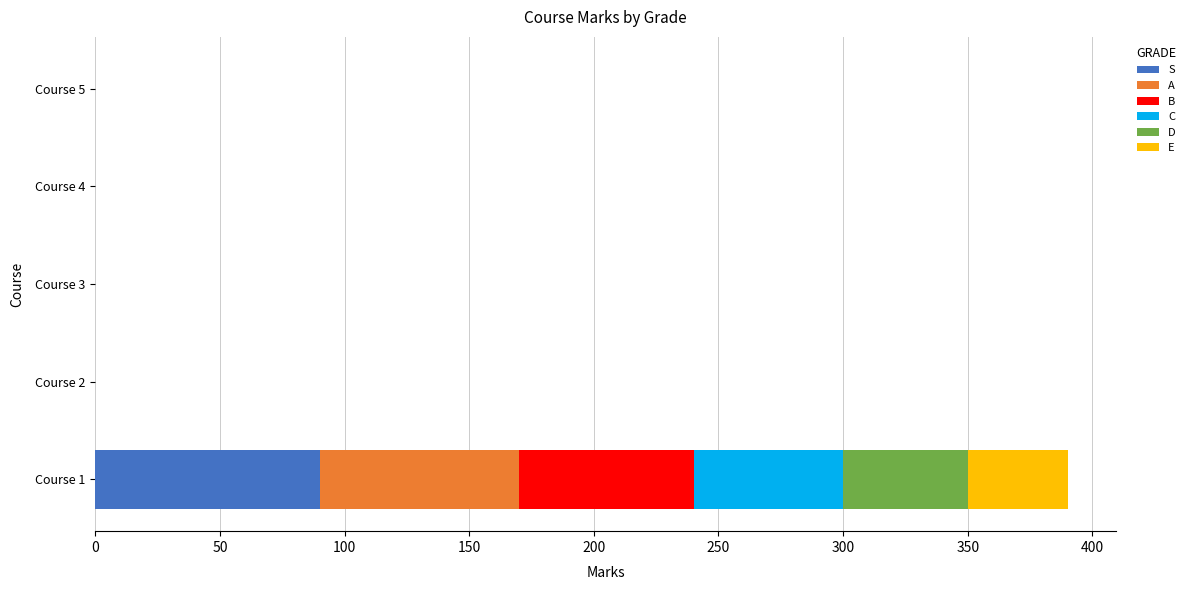

At which category is the sum across all series the highest?

Course 1